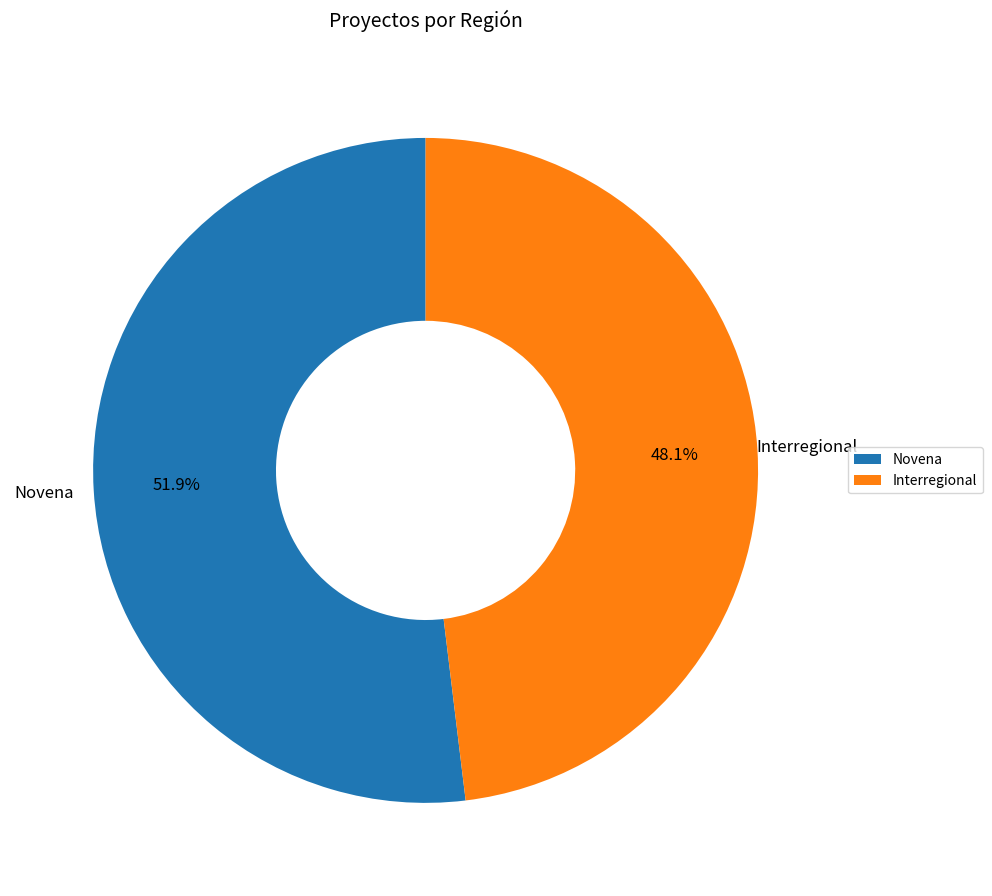

What percentage do Interregional and Novena together represent?

100.0%